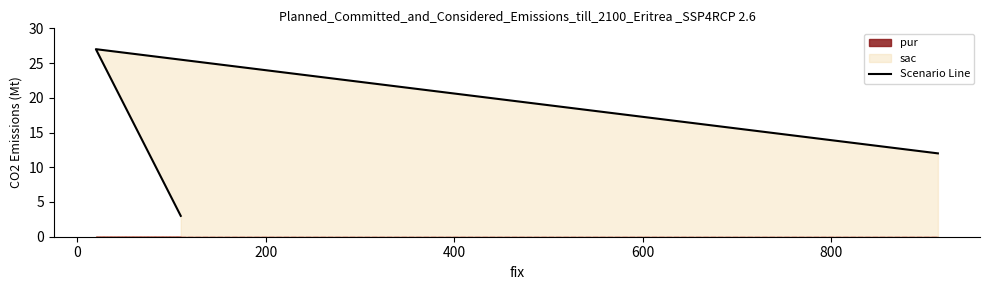

Reading left to right, list all the values displayed in this chart.

3	27	12